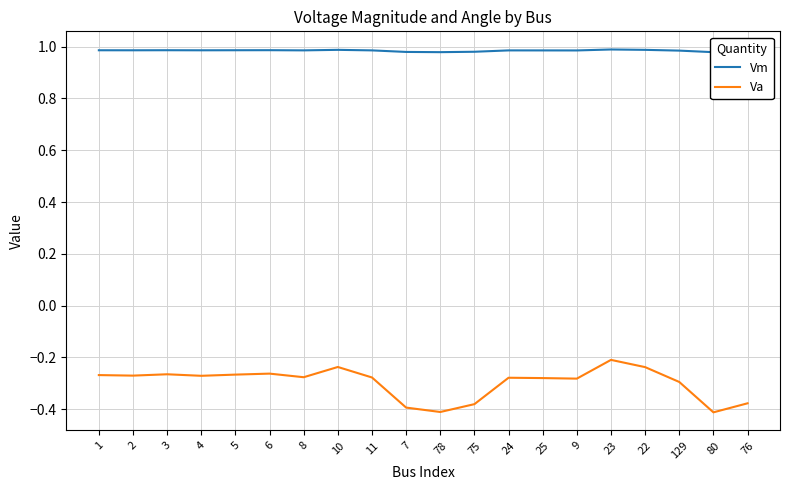

At which label does Vm reach its peak?

23